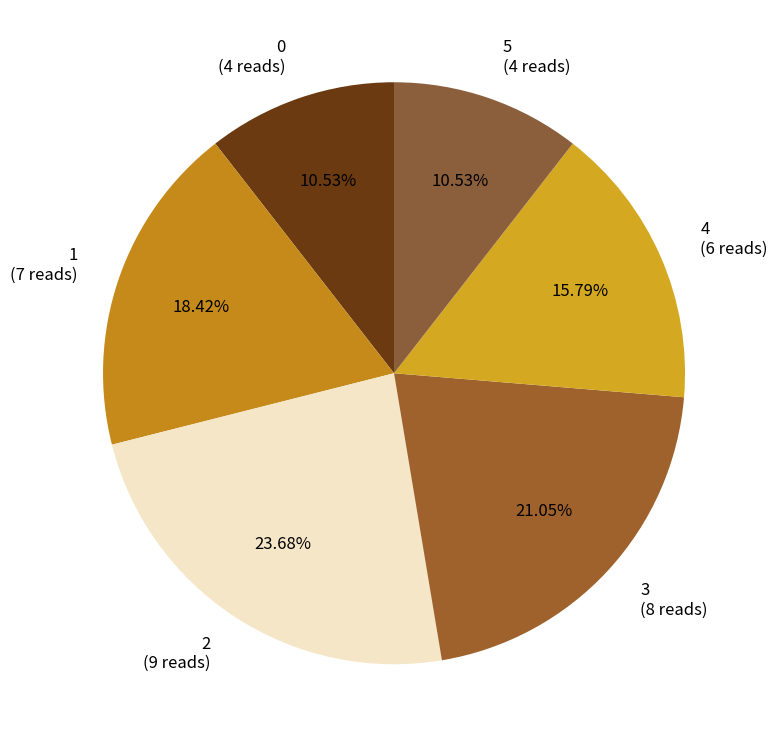

Do 0 (4 reads) and 5 (4 reads) together represent more than half of the pie?

No